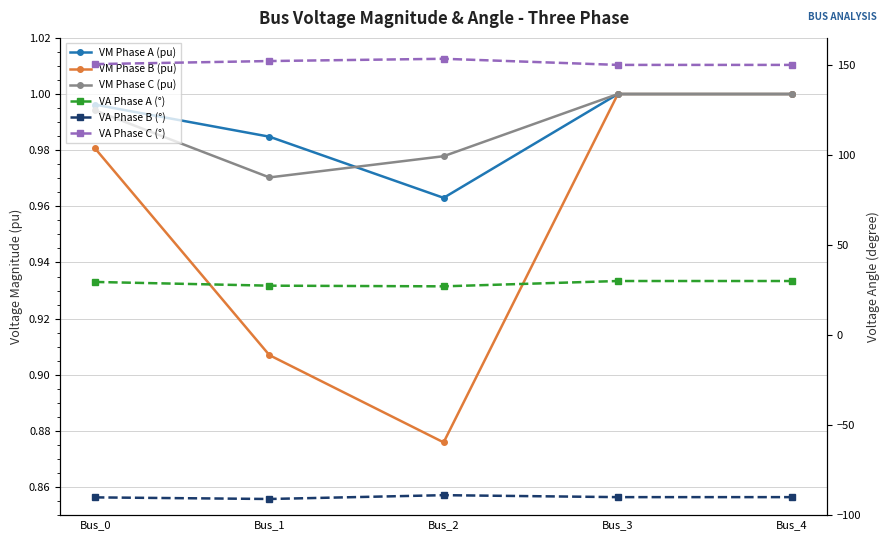

The value of VA Phase A (°) at Bus_1 is 27.4. True or false?

True